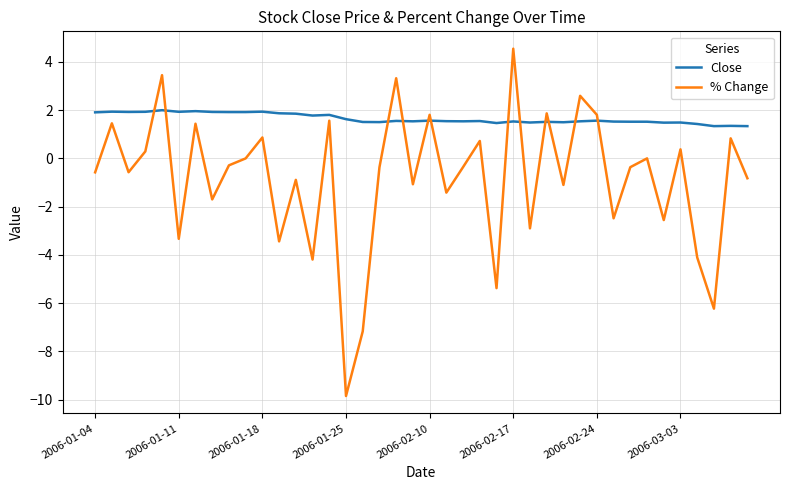

Rank the series by their maximum value, from lowest to highest.

Close, % Change